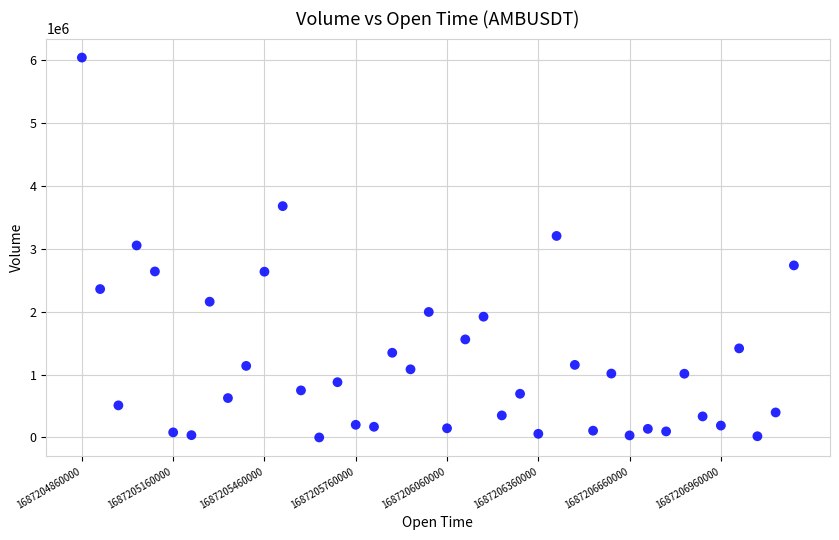

What is the range of Y values (max minus min)?

6034710